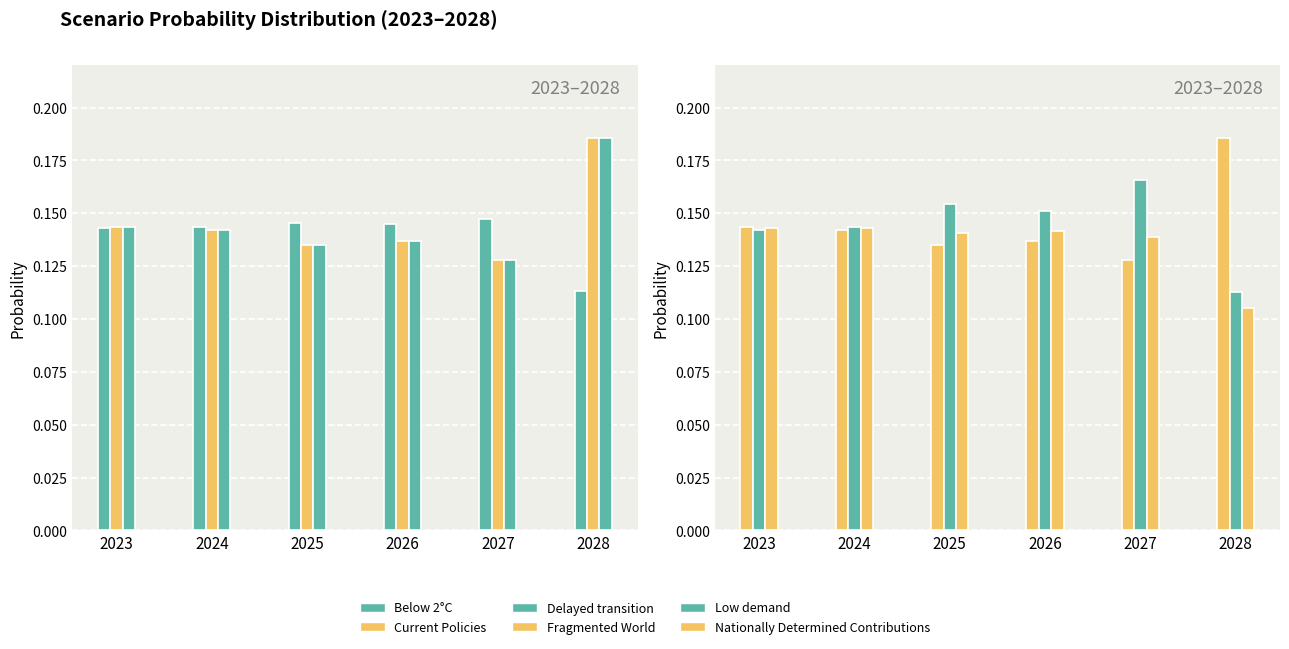

Rank the series at 2024 from highest to lowest value.

Low demand, Below 2°C, Nationally Determined Contributions, Current Policies, Delayed transition, Fragmented World